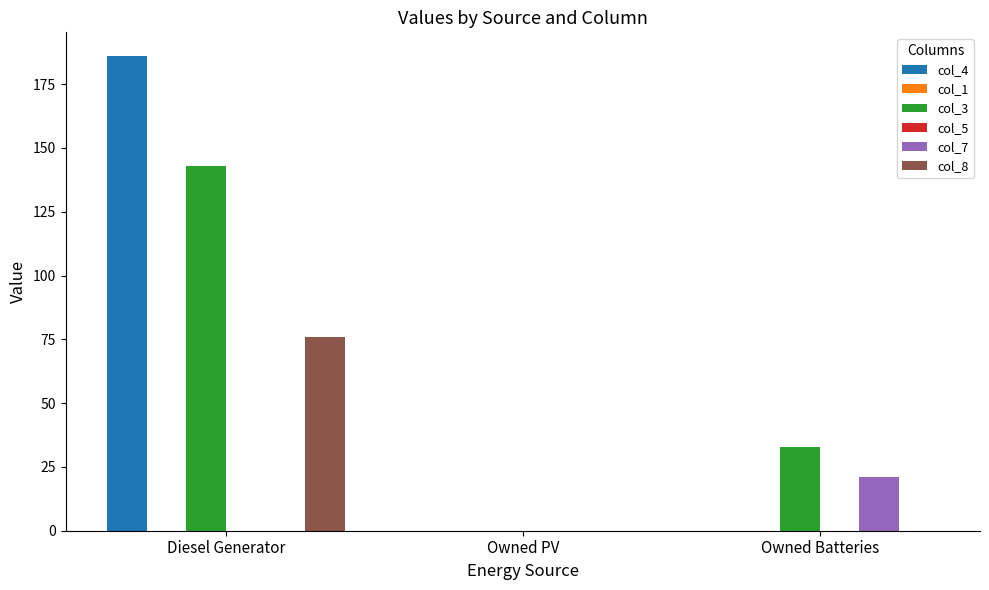

Is the value of col_4 at Owned Batteries greater than the value of col_5 at Owned PV?

No